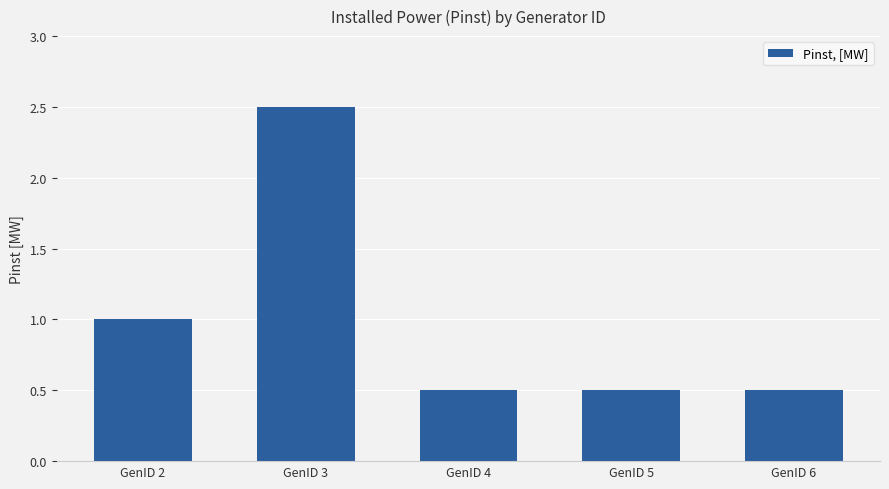

What is the difference between the maximum and minimum values?

2.0